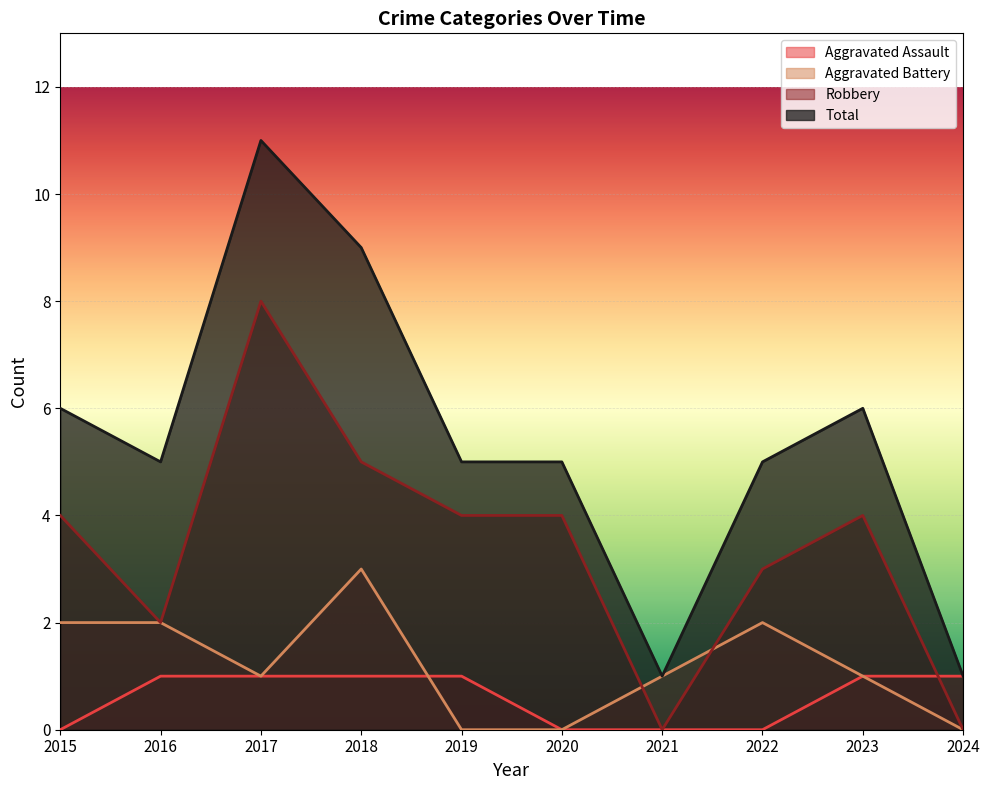

Which has a higher value, 2024 or 2023?

2024